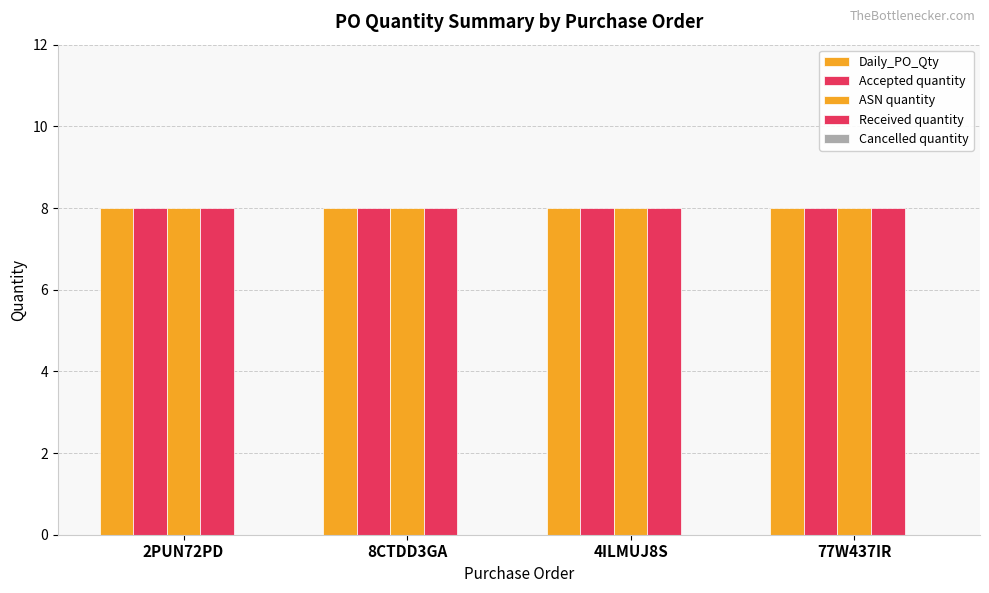

The value of Cancelled quantity at 8CTDD3GA is 0. True or false?

True